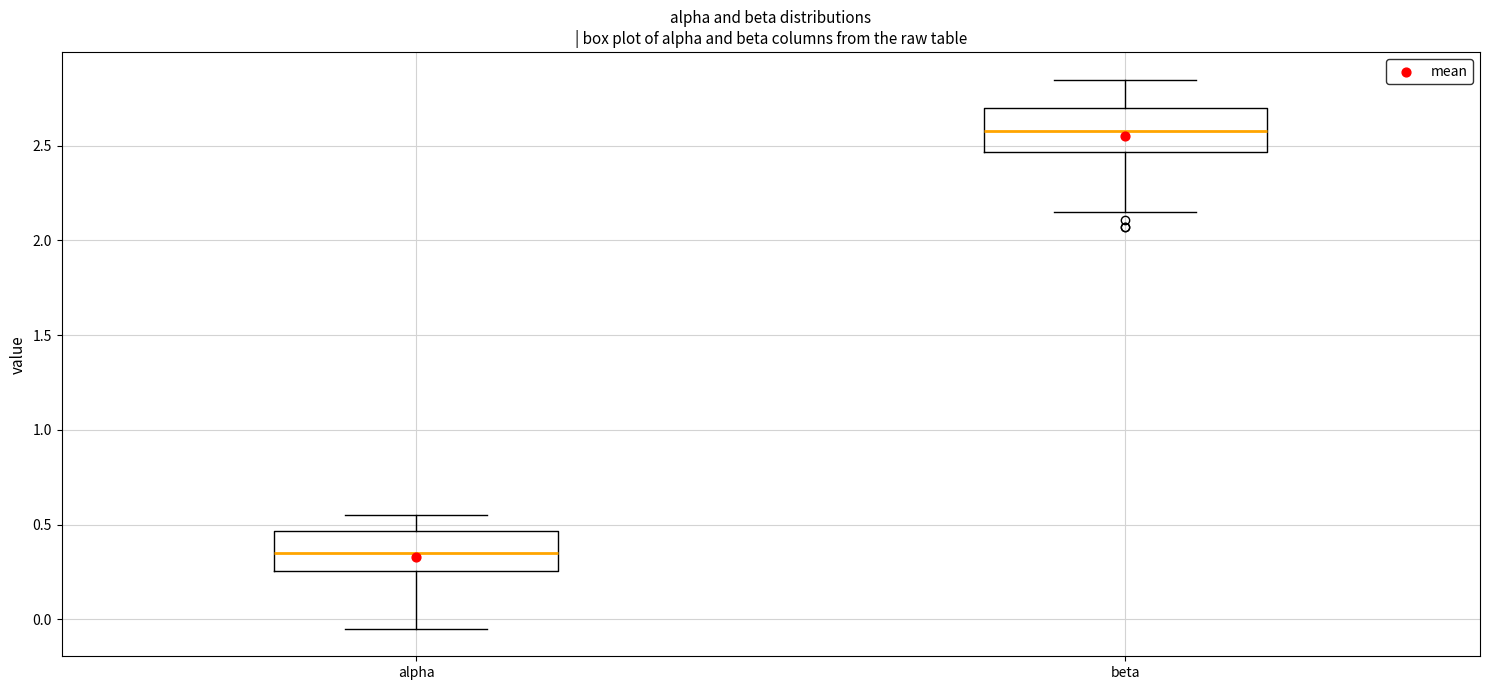

Where does the lower whisker of the box for alpha end on the y-axis? The values are not printed on the chart, so give them approximately, as read against the axis.

-0.05